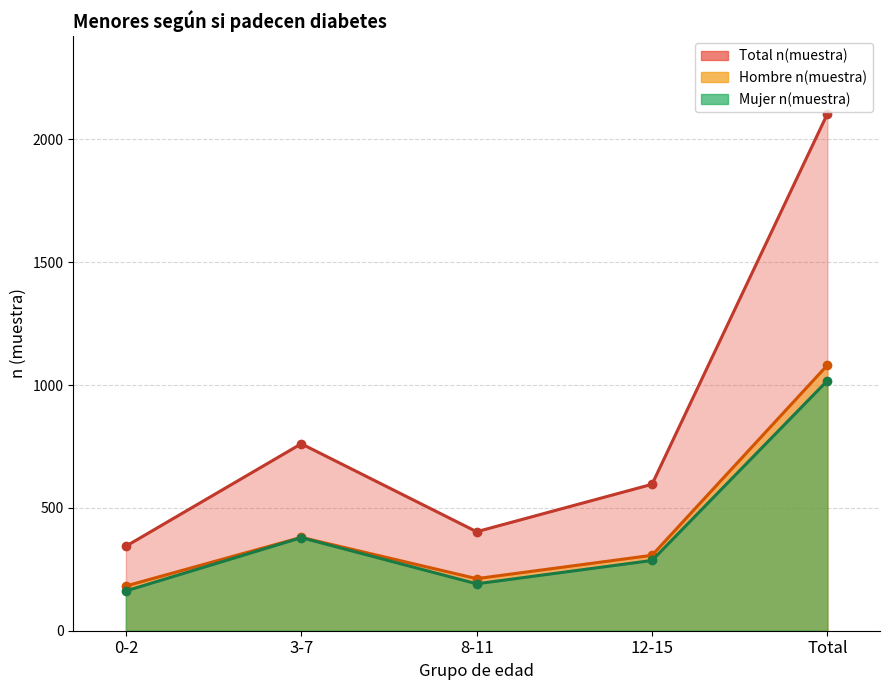

At which category does Mujer n(muestra) reach its first local peak?

3-7